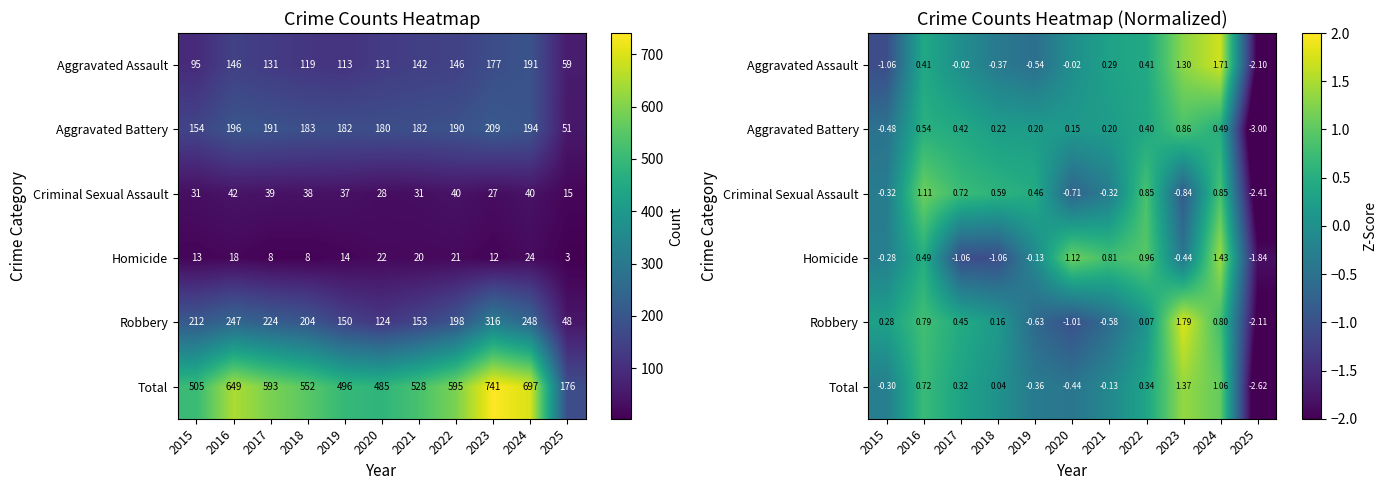

Count the number of data series in this chart.

6